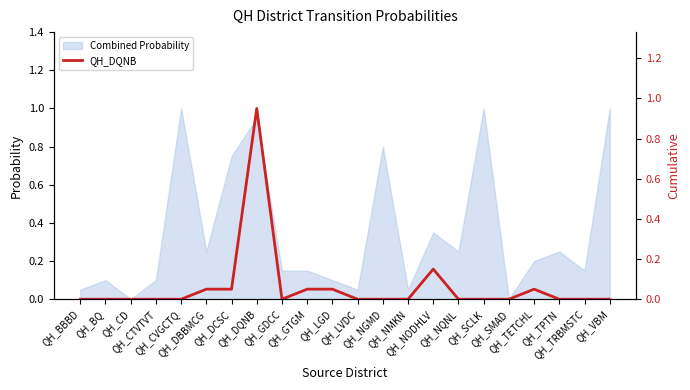

List the labels in order of value, largest first.

QH_DQNB, QH_NODHLV, QH_DBBMCG, QH_DCSC, QH_GTGM, QH_LGD, QH_TETCHL, QH_BBBD, QH_BQ, QH_CD, QH_CTVTVT, QH_CVGCTQ, QH_GDCC, QH_LVDC, QH_NGMD, QH_NMKN, QH_NQNL, QH_SCLK, QH_SMAD, QH_TPTN, QH_TRBMSTC, QH_VBM